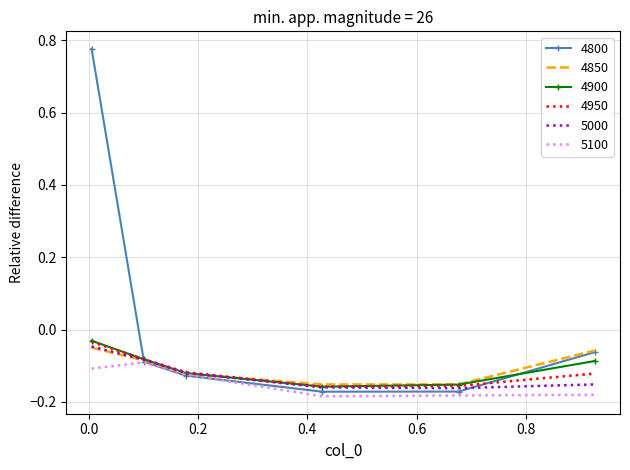

Which series has the largest total across all categories?

4800